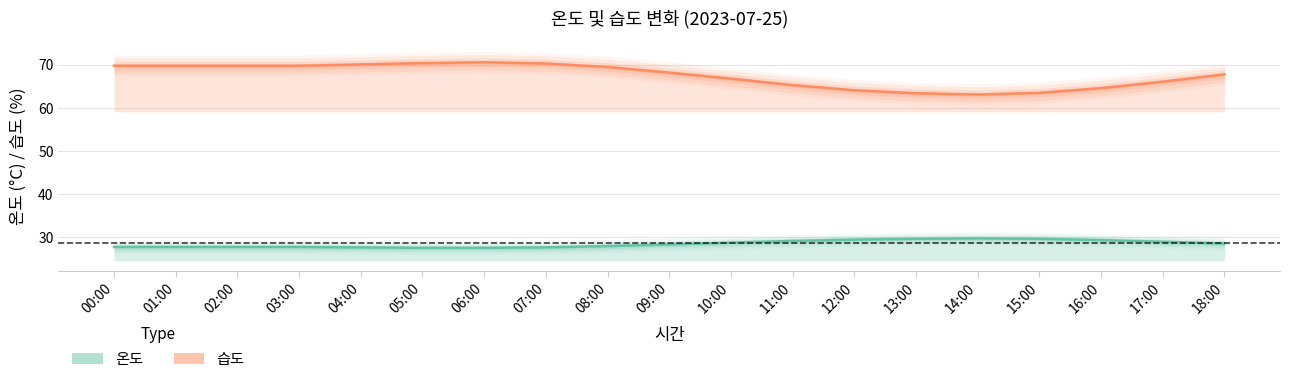

True or false: 습도 and 온도 intersect in this chart.

False